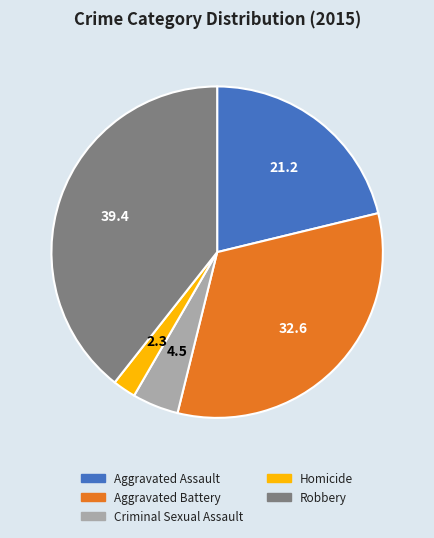

What is the ratio of the value at Robbery to the value at Criminal Sexual Assault?

8.7